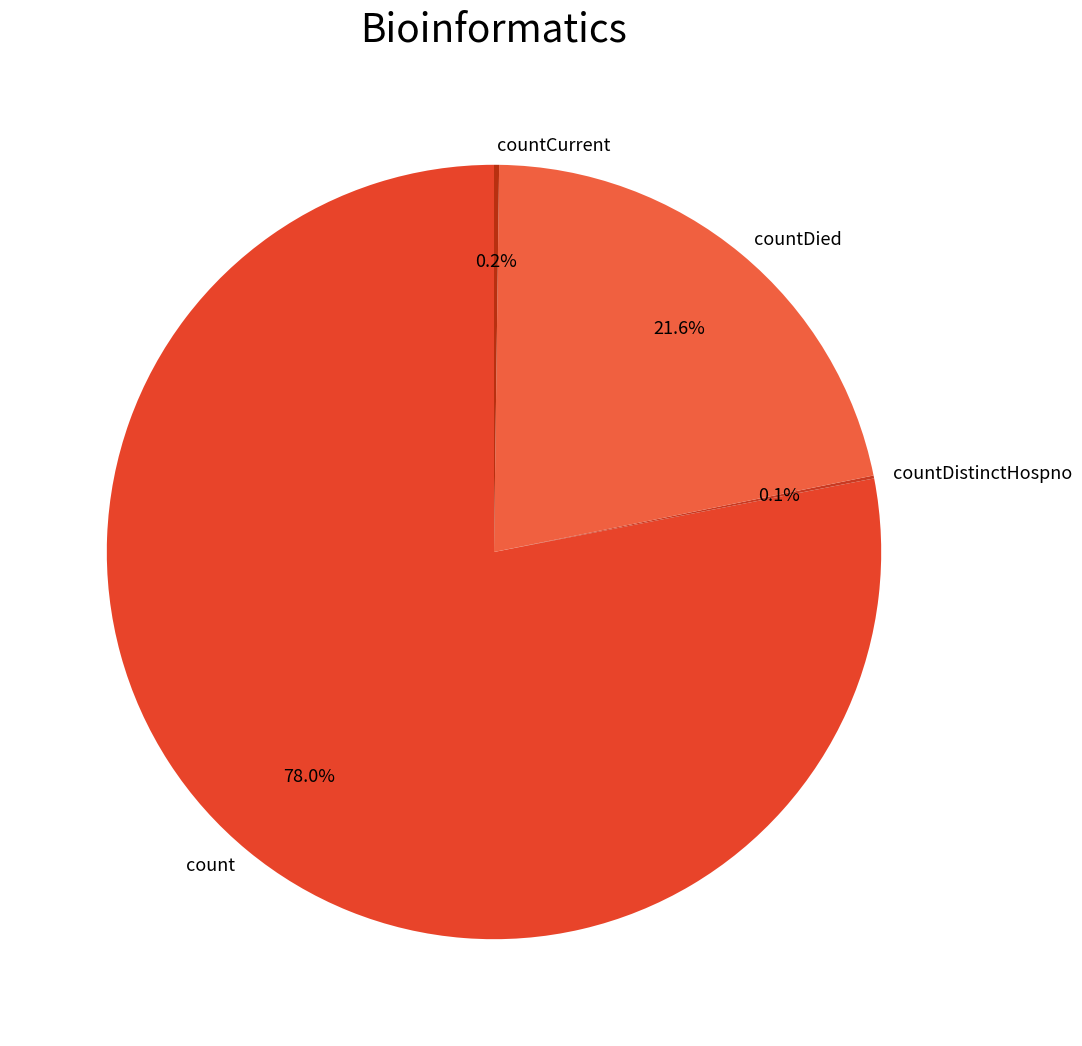

What is the largest slice in the pie chart?

count